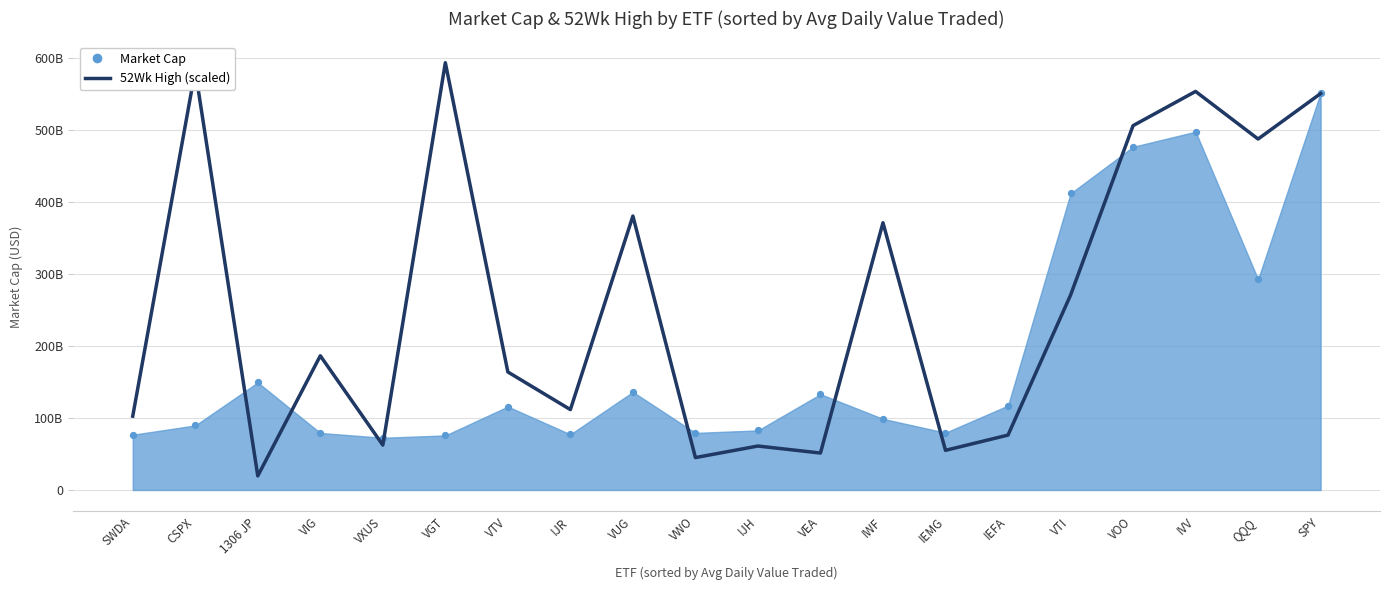

Between VOO and VWO, which is larger?

VOO